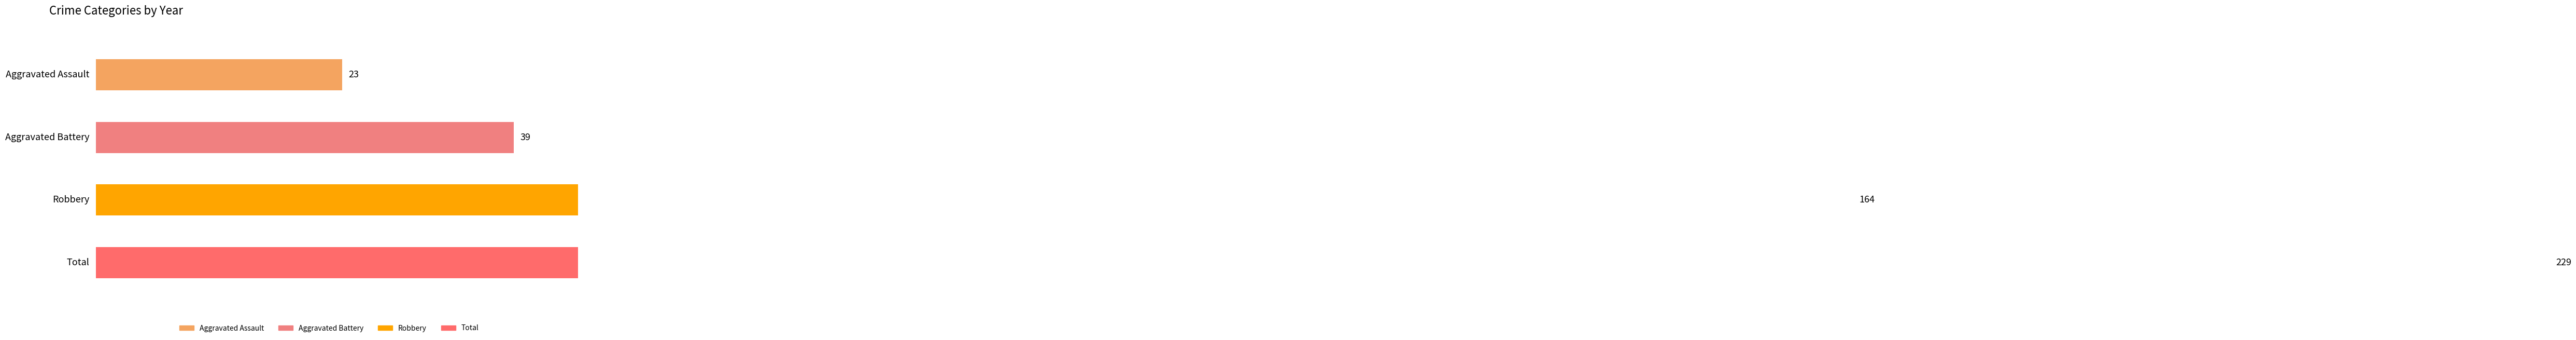

At 2015, list the series in order from smallest to largest.

Aggravated Assault, Aggravated Battery, Robbery, Total